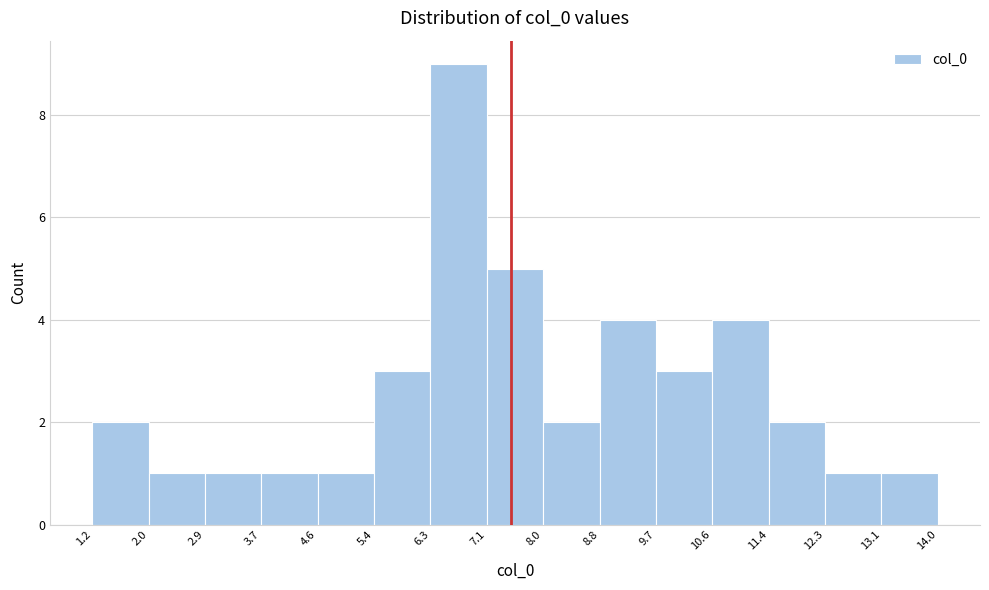

Over which range of the x-axis is the bar tallest?

6.3 to 7.1